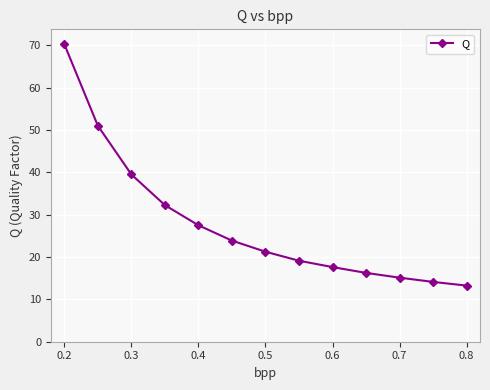

What is the sum of all values?

361.1